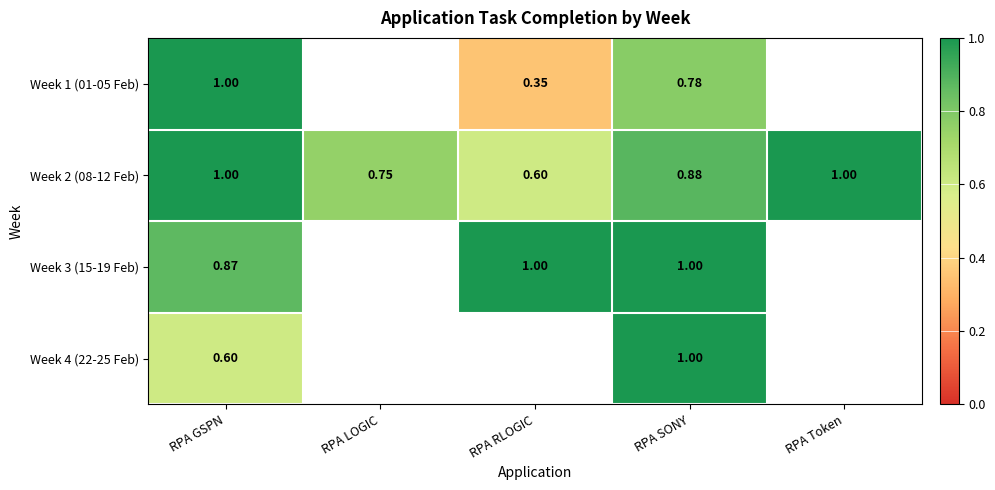

What is the greatest value displayed?

1.0